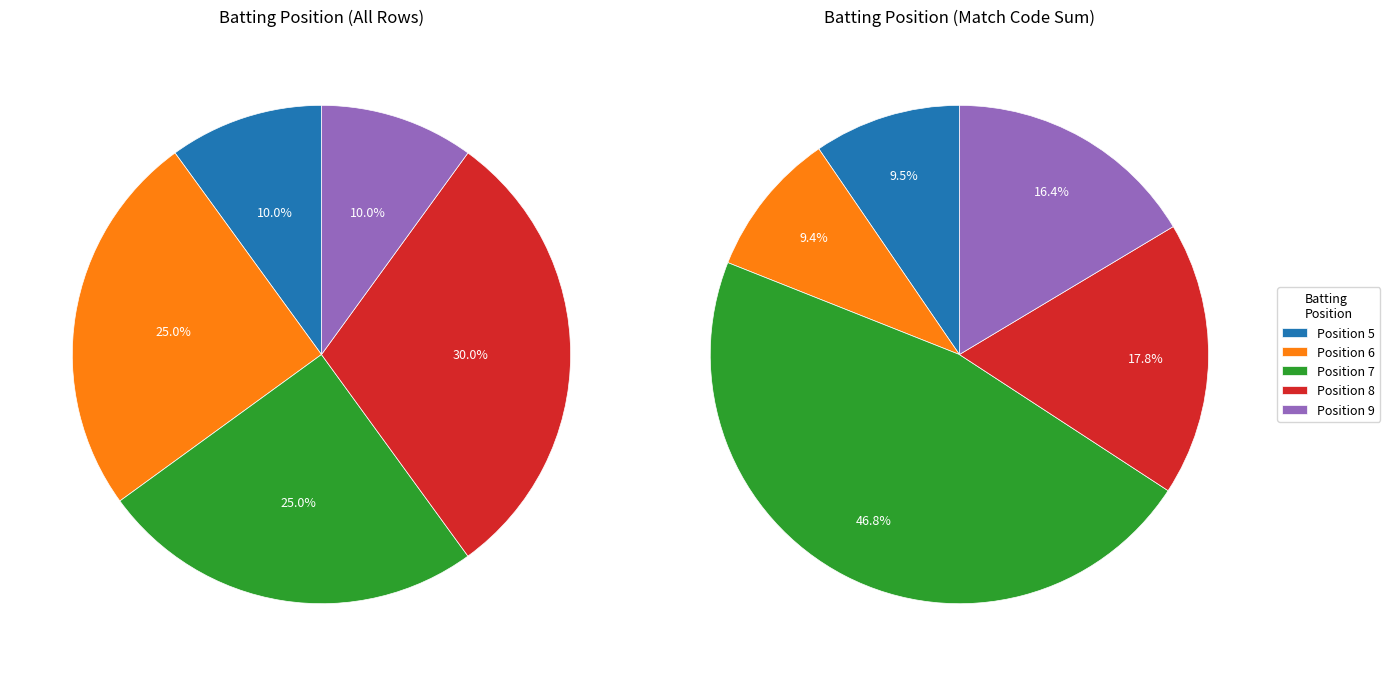

How many slices are in this pie chart?

5